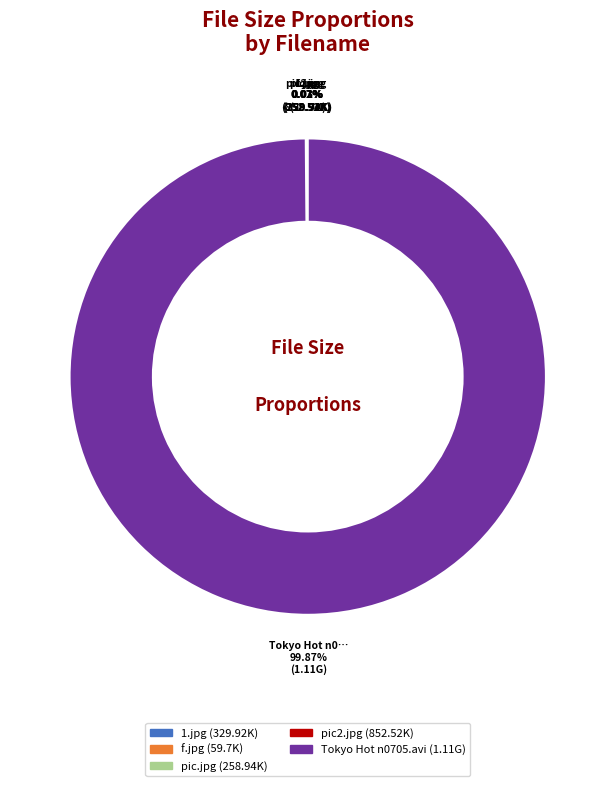

Which category accounts for the majority?

Tokyo Hot n0705.avi